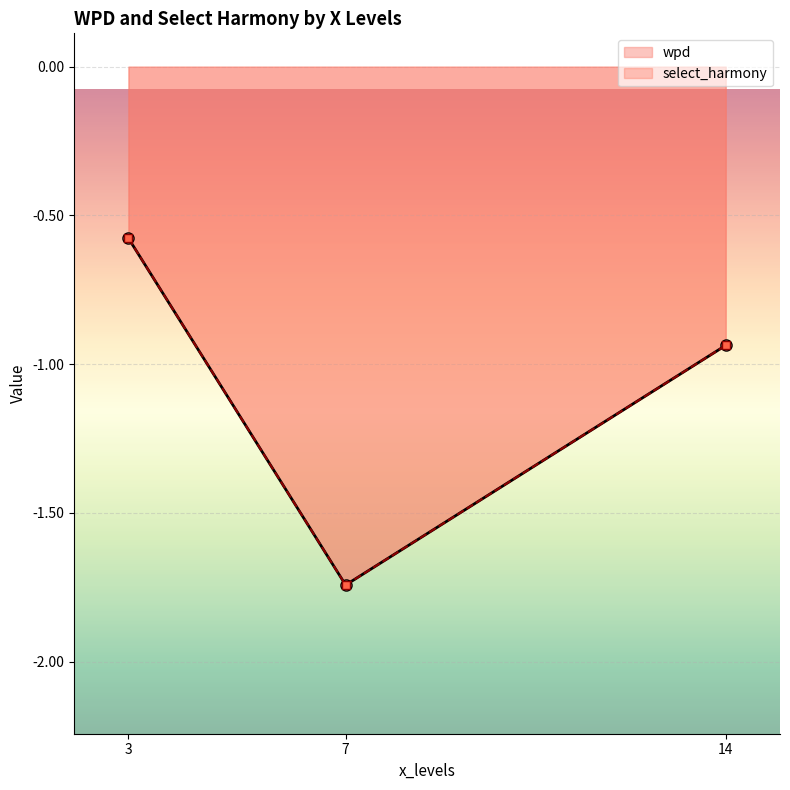

What is the difference between the maximum and second lowest values in the select_harmony series?

0.4